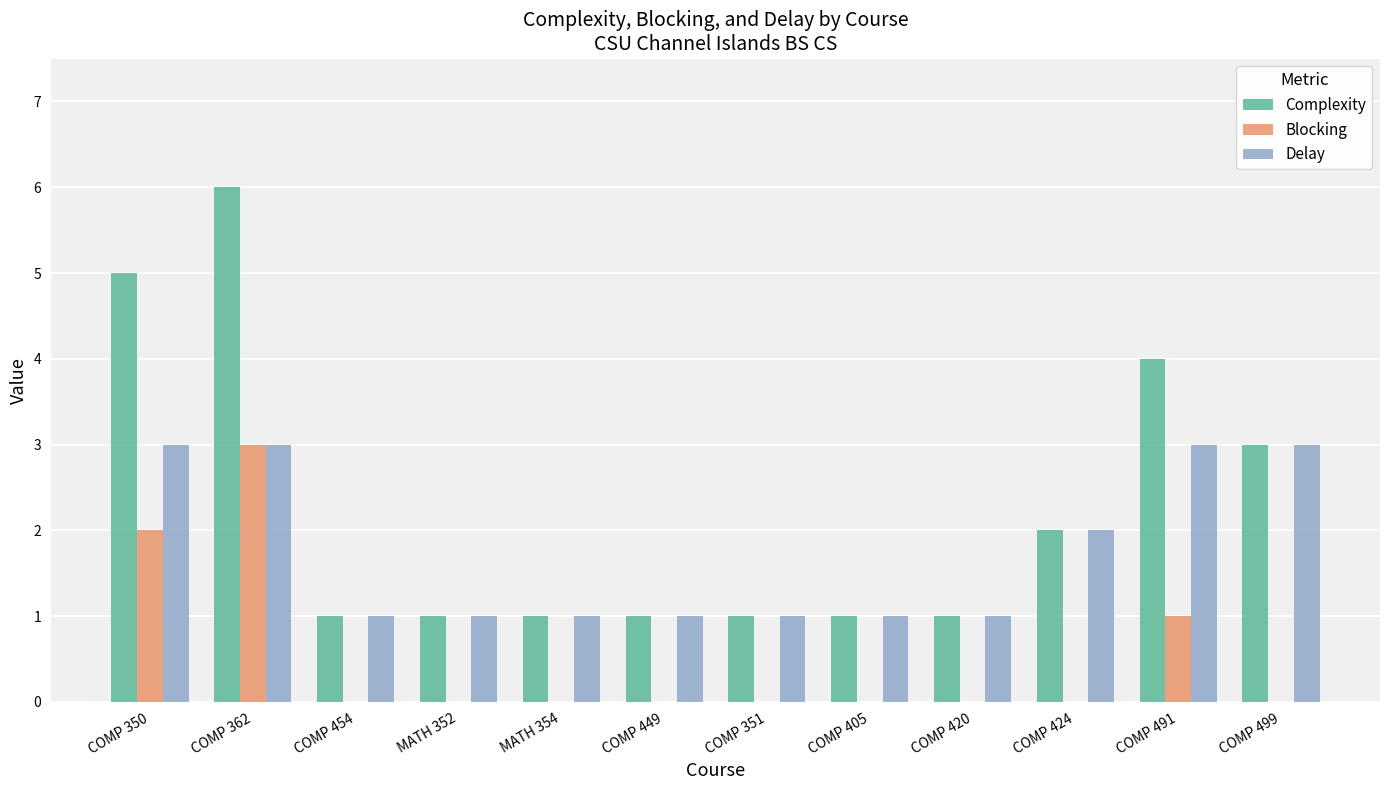

How many series are shown in this chart?

3